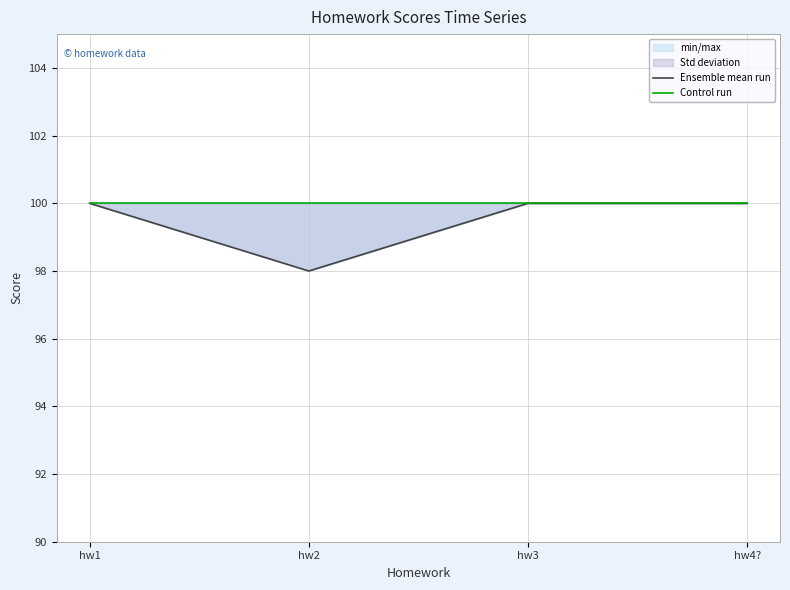

Rank the series by their maximum value, from highest to lowest.

Ensemble mean run, Control run